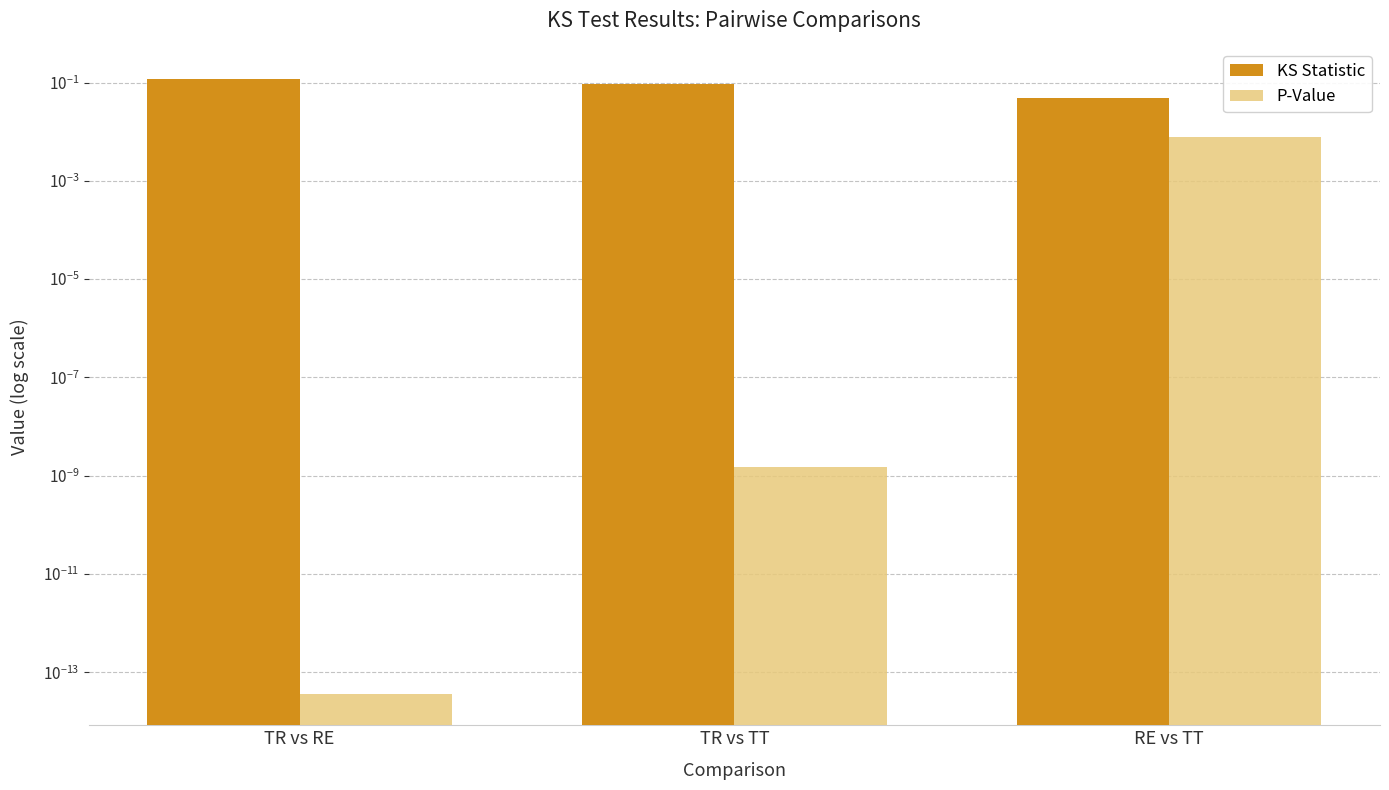

The KS Statistic series shows 0.1 at TR vs RE. True or false?

False